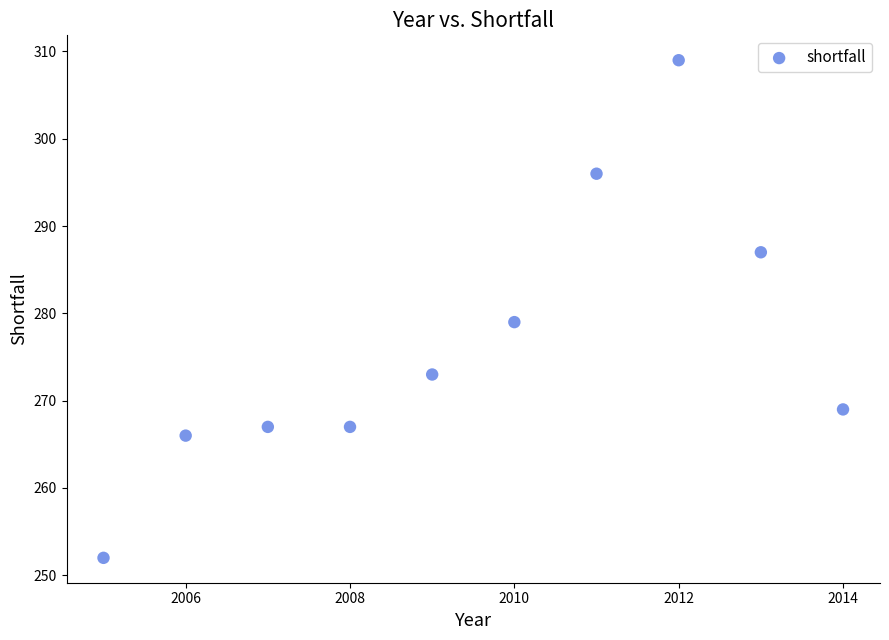

What is the range of Y values (max minus min)?

57